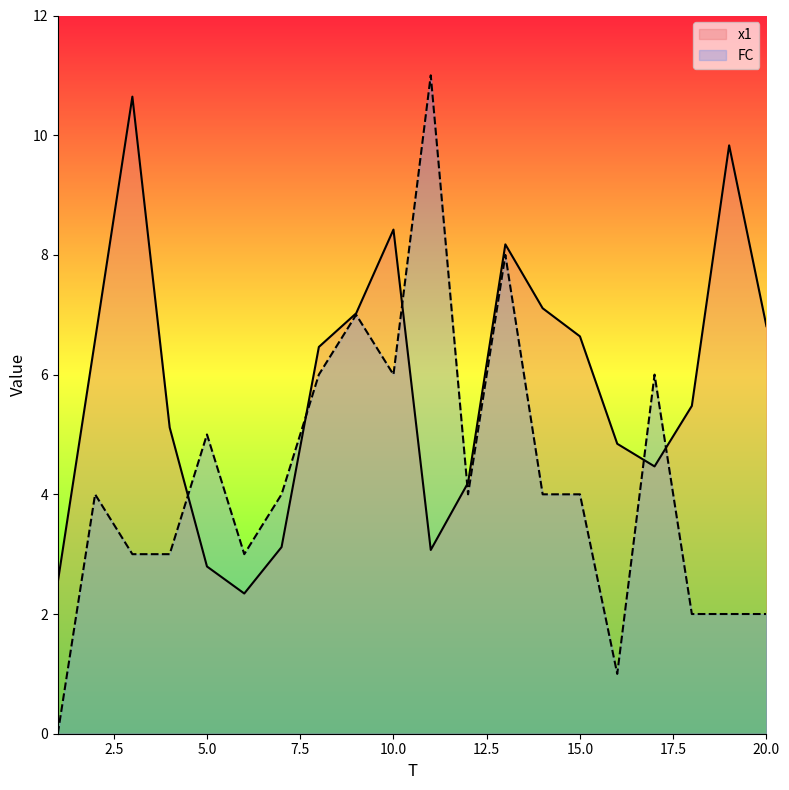

At which category does x1 reach its first local peak?

3